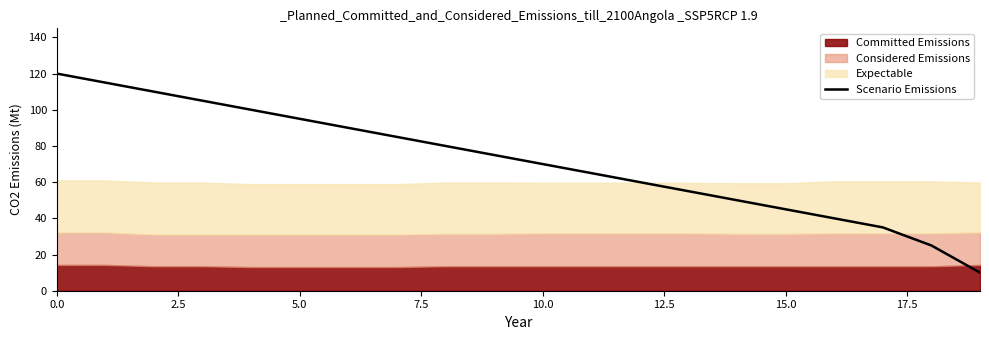

What is the minimum value shown in the chart?

10